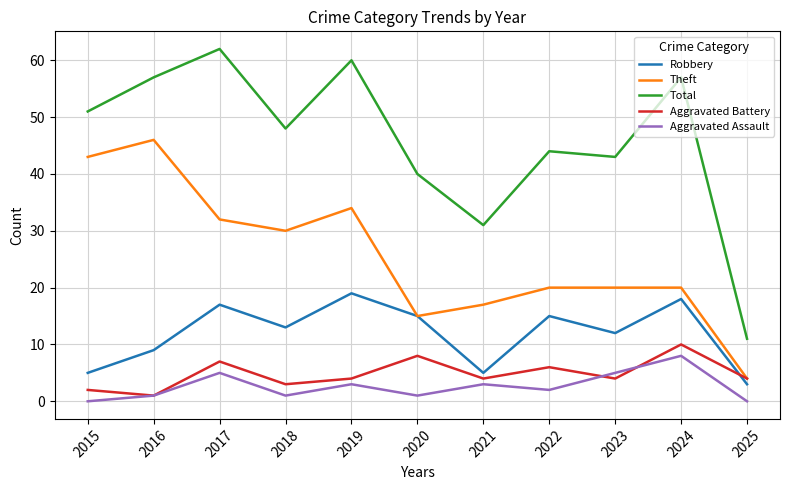

Where is Robbery nearest to the value 11?

2023